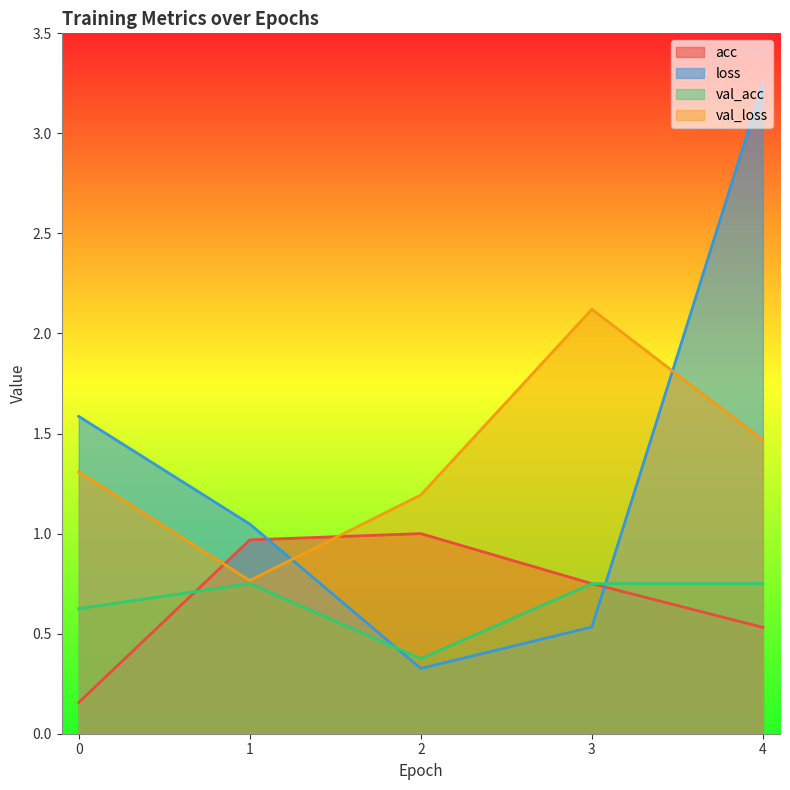

How many intersections are there between val_loss and loss?

2